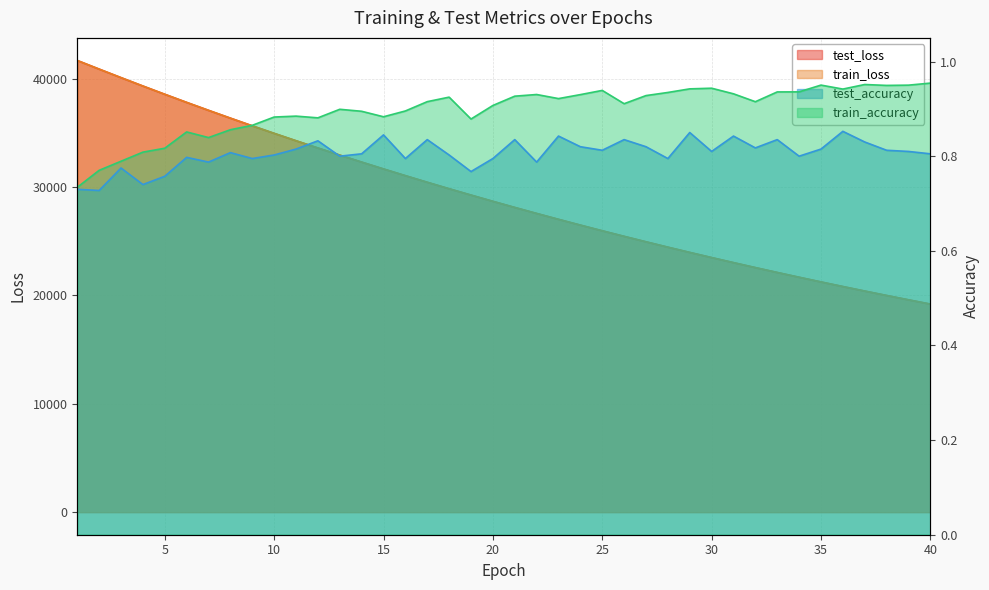

Is it true that test_loss equals 29832.8 at 18?

True